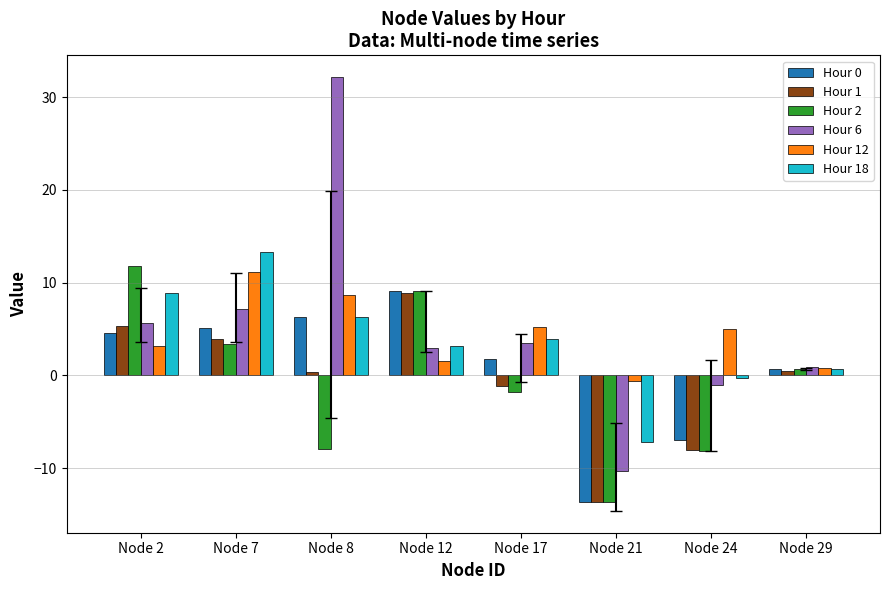

What is the sum of all Hour 18 values?

28.8